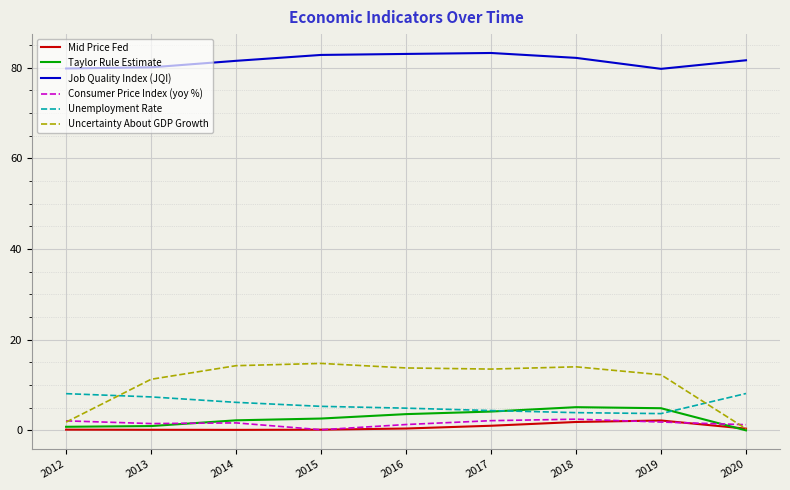

True or false: Taylor Rule Estimate and Job Quality Index (JQI) intersect in this chart.

False